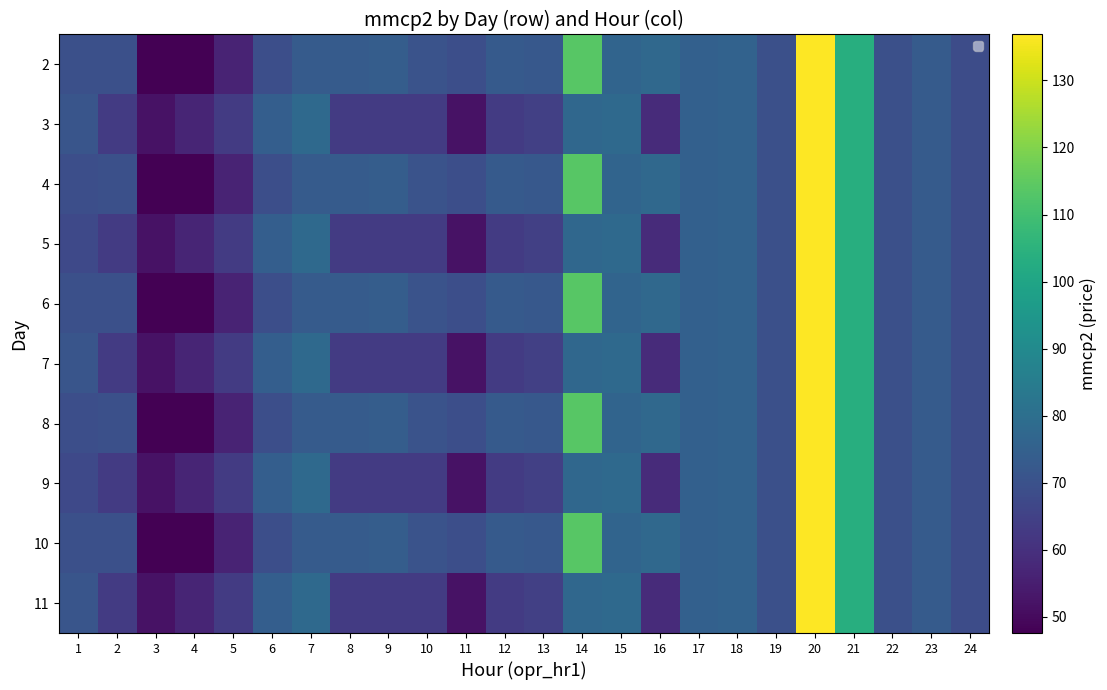

Read the 9 value at 12.

63.1